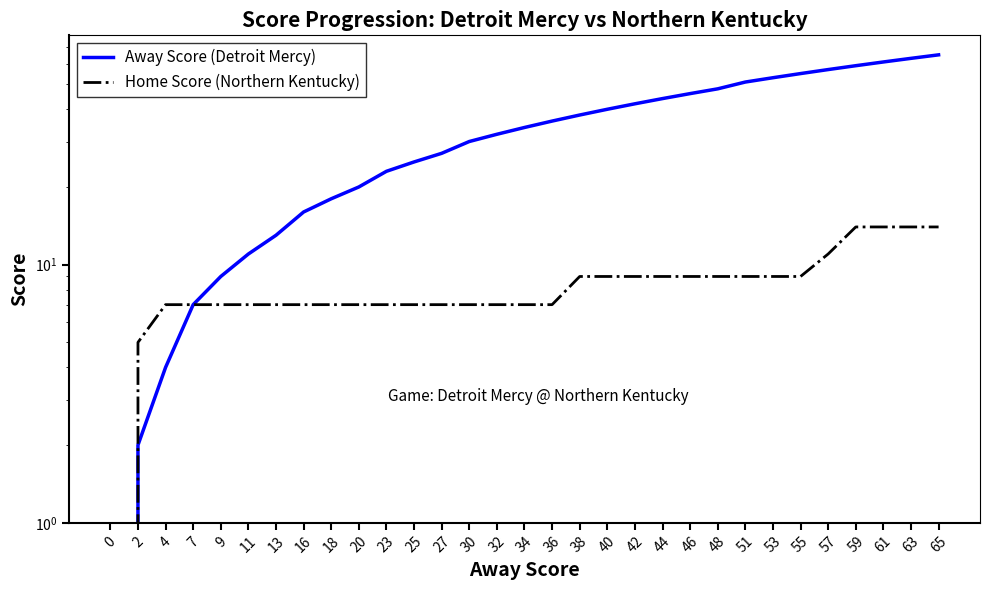

True or false: Home Score (Northern Kentucky) has a value of 7 at 36.

True